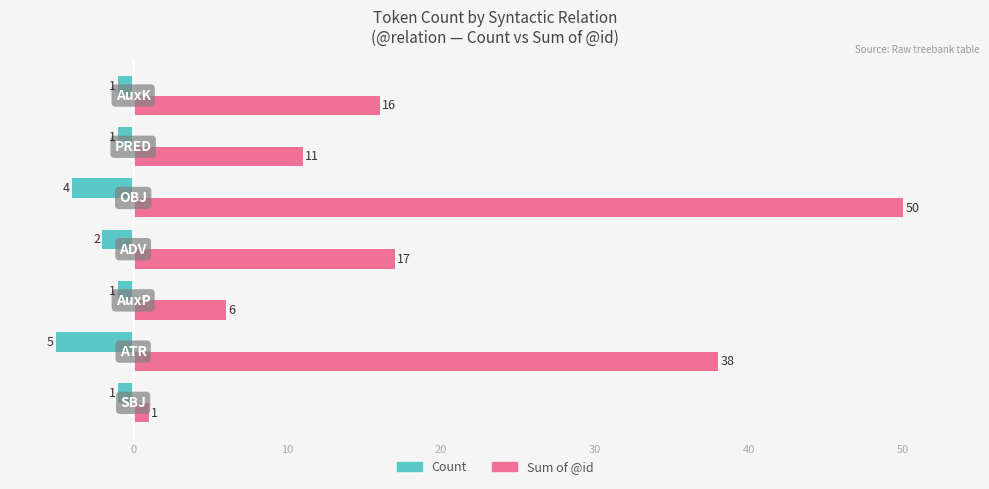

What is the minimum value shown in the chart?

-5